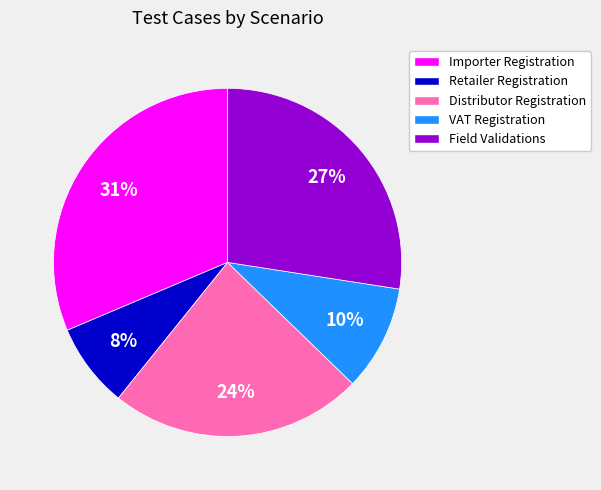

Is there any slice that represents more than half of the pie?

No